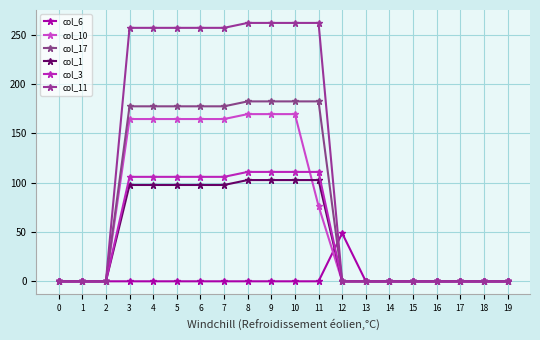

How many data points in col_10 are above 0?

9